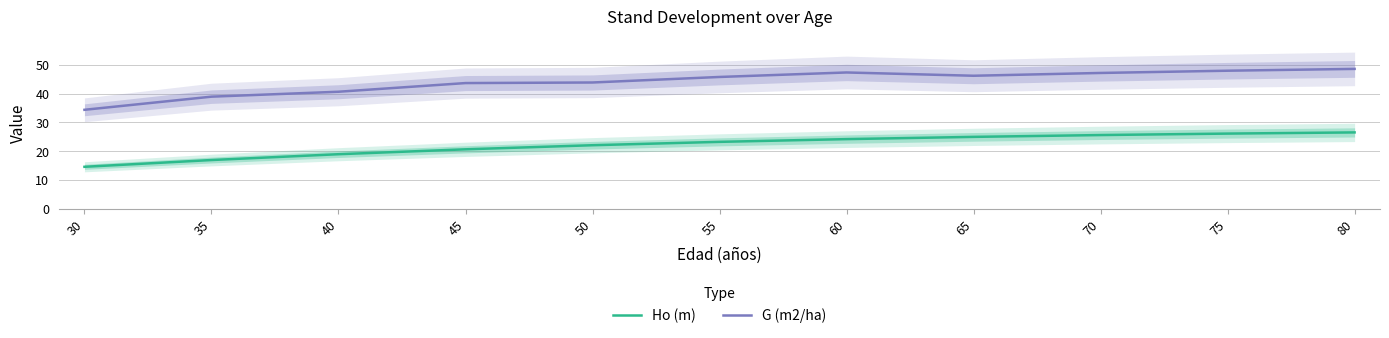

Reading left to right, what are all the values shown in this chart?

Ho (m): 14.6	16.9	18.9	20.6	22.1	23.2	24.2	25.0	25.6	26.1	26.5
G (m2/ha): 34.4	38.9	40.6	43.6	43.8	45.8	47.3	46.2	47.1	47.9	48.6